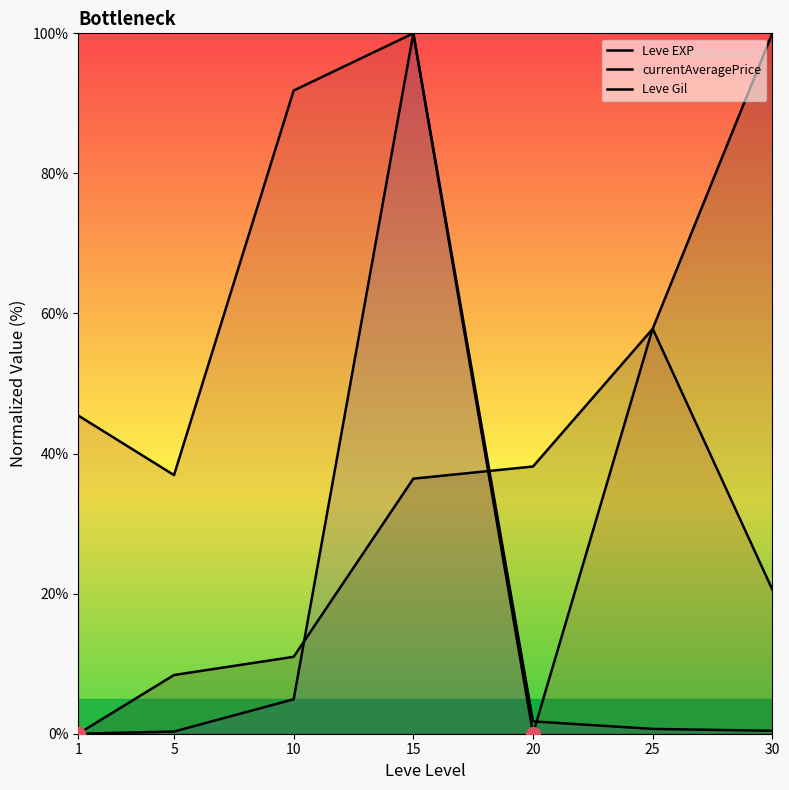

List the labels in order of currentAveragePrice value, smallest first.

1, 5, 30, 25, 20, 10, 15